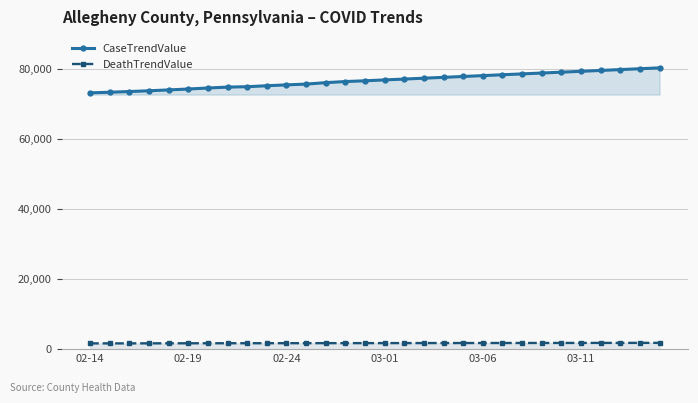

True or false: CaseTrendValue and DeathTrendValue cross at least once.

False